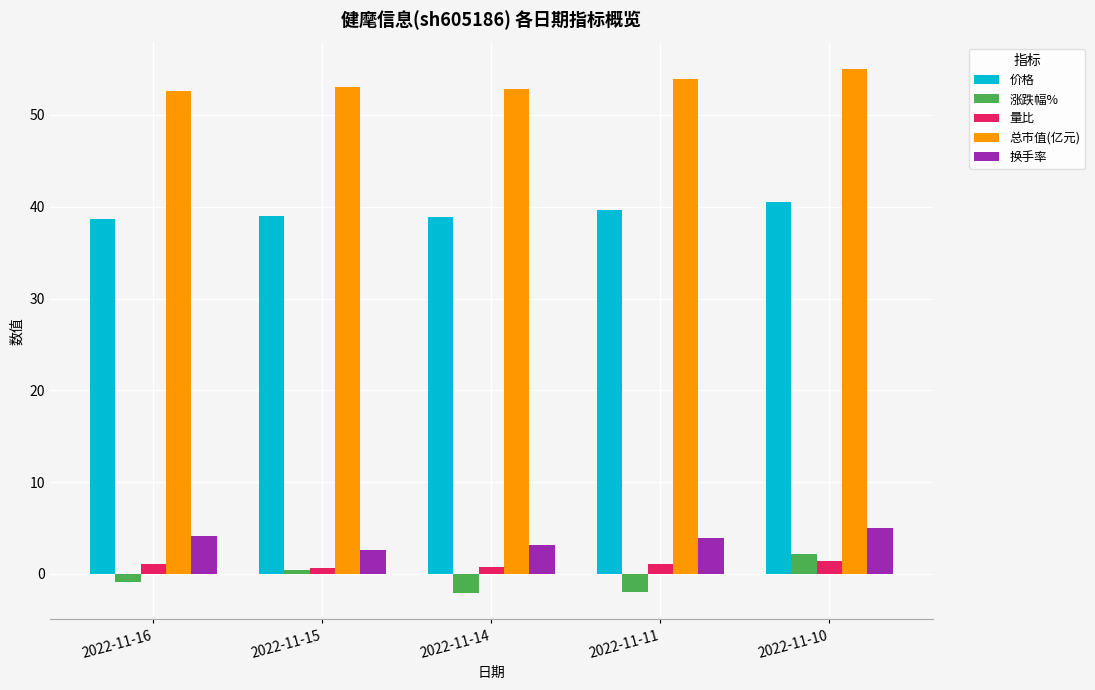

Are the bars grouped side by side (vs. stacked)?

Yes